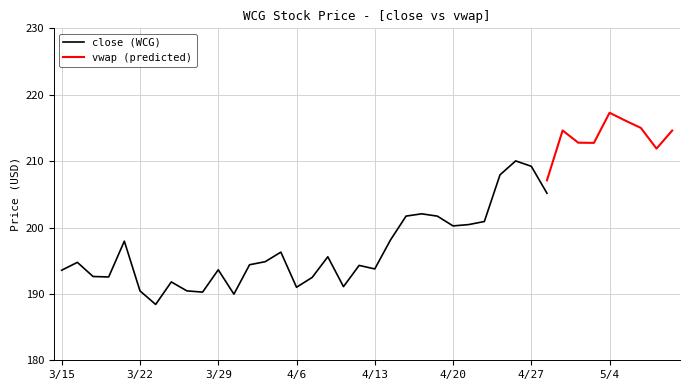

What is the minimum value for close (WCG)?

188.4